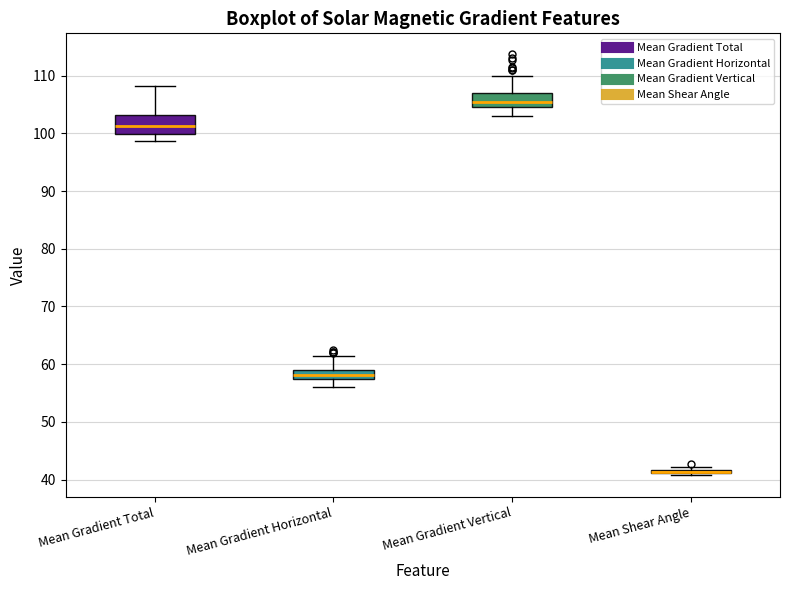

Where is the upper edge of the box for Mean Gradient Vertical on the y-axis? The values are not printed on the chart, so give them approximately, as read against the axis.

107